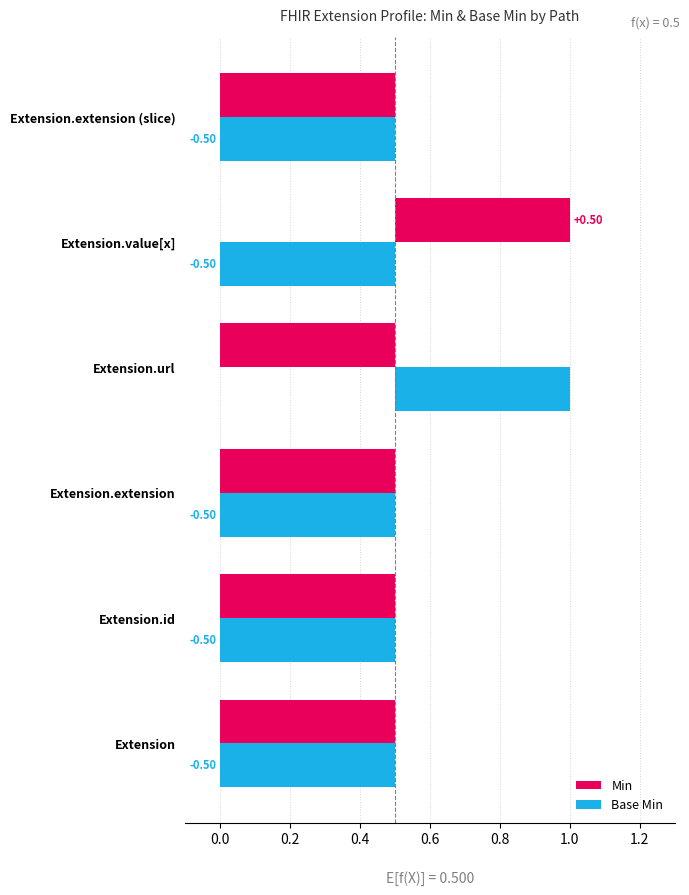

What is the greatest value displayed?

0.5